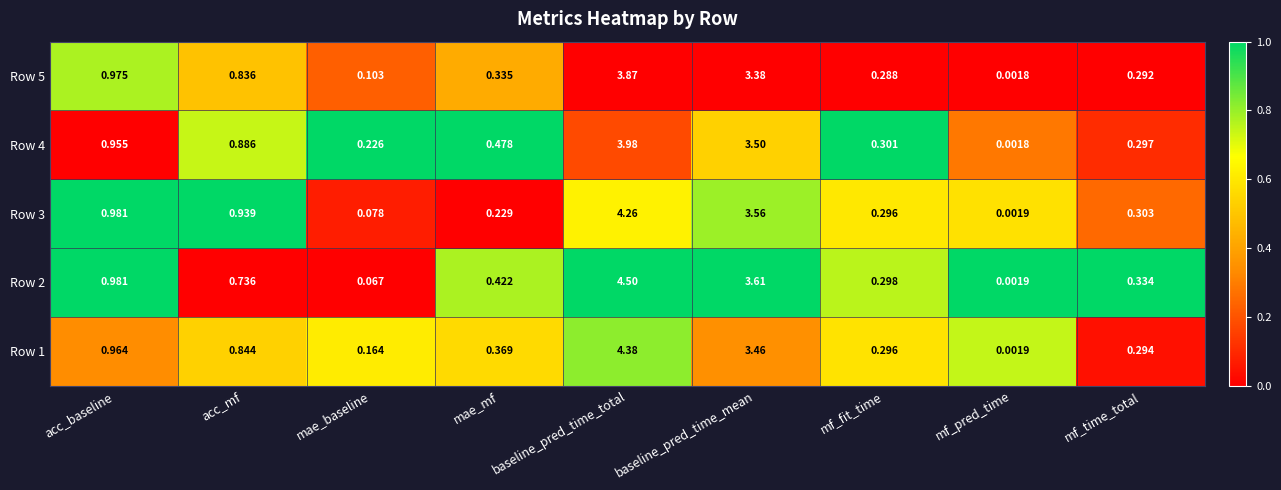

Rank the categories by Row 3 value from lowest to highest.

mf_pred_time, mae_baseline, mae_mf, mf_fit_time, mf_time_total, acc_mf, acc_baseline, baseline_pred_time_mean, baseline_pred_time_total